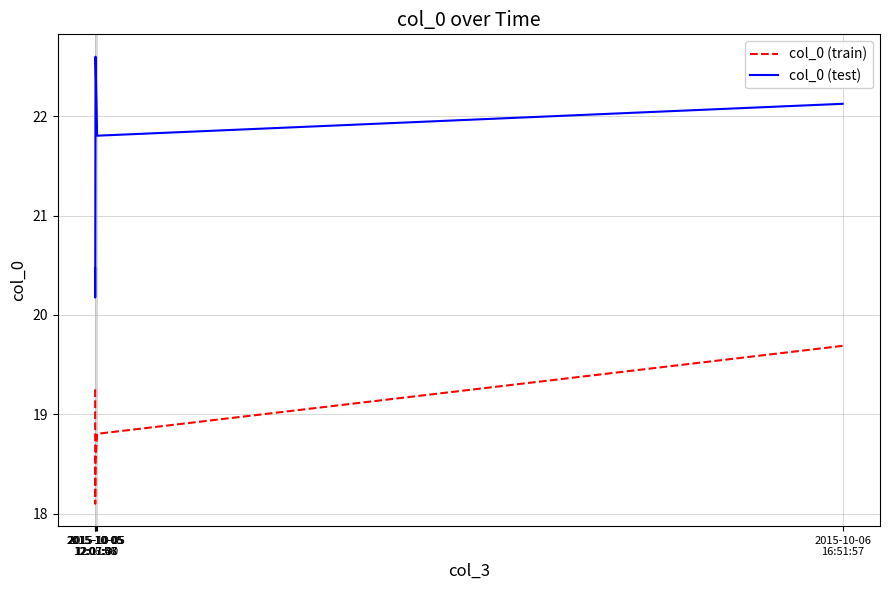

Between 2015-10-05
12:06:56 and 2015-10-06
16:51:57, which series saw the biggest shift?

col_0 (test)